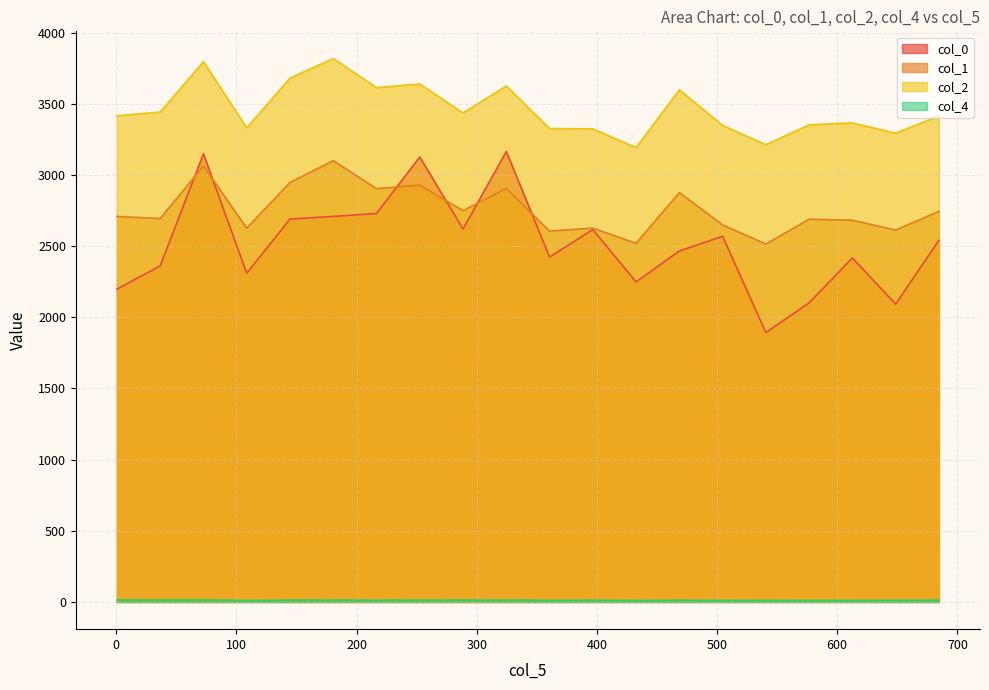

How many lines are shown in the chart?

4